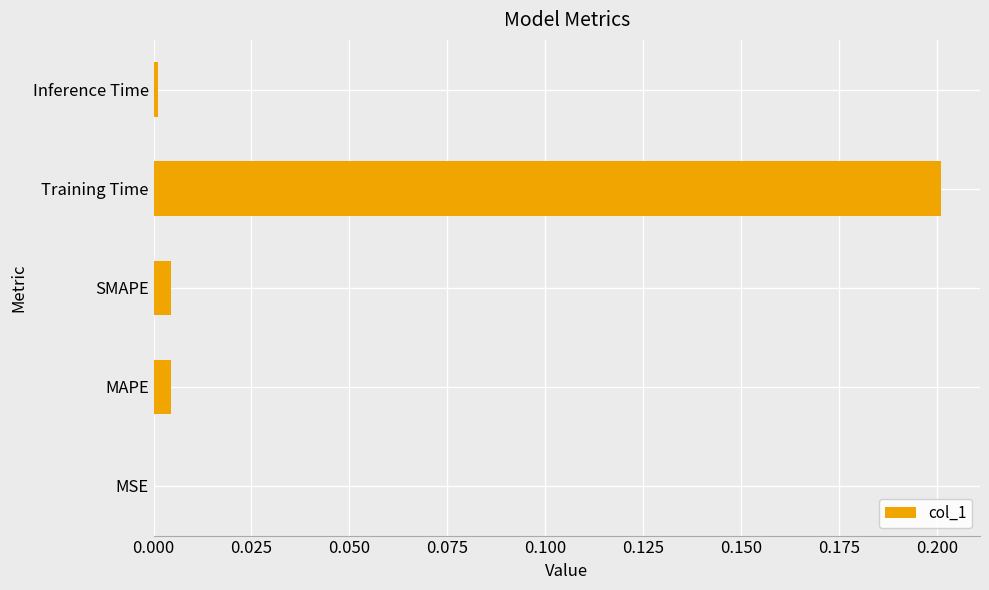

How many distinct data groups are displayed?

1